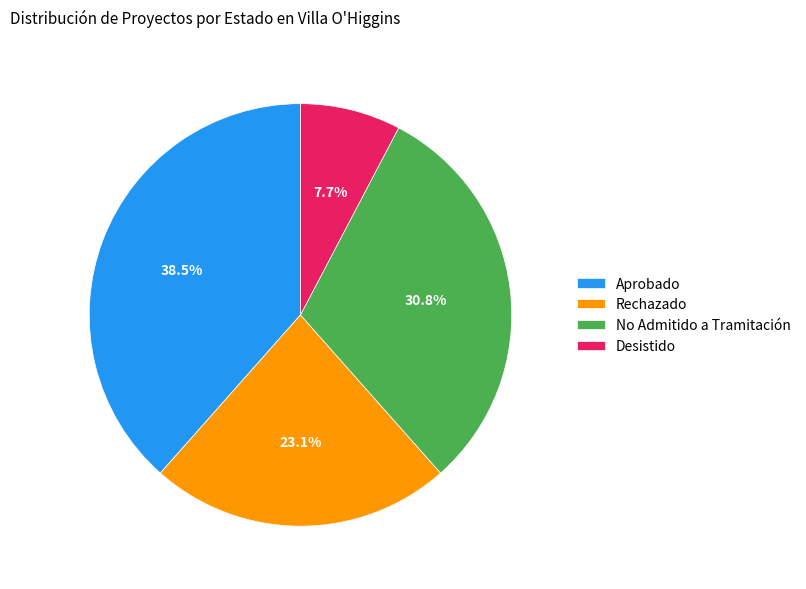

How many segments does this pie chart have?

4